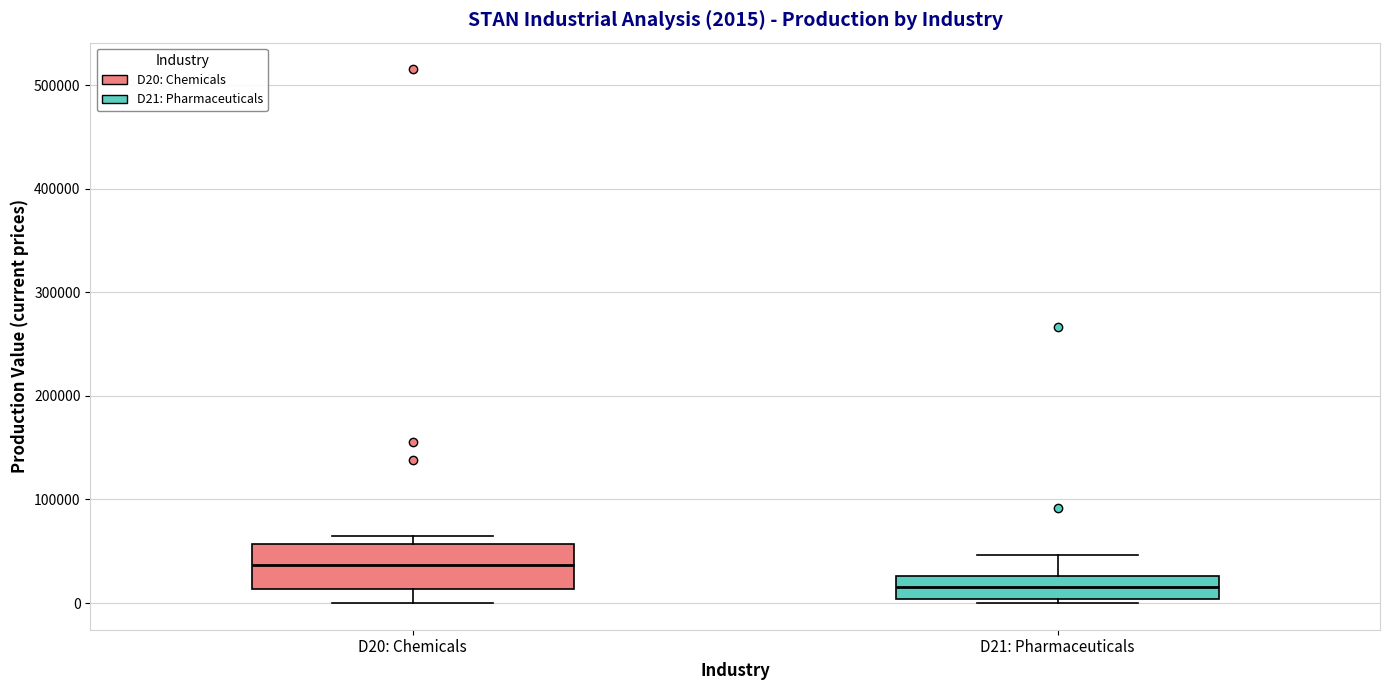

Which box has the highest median line?

D20: Chemicals